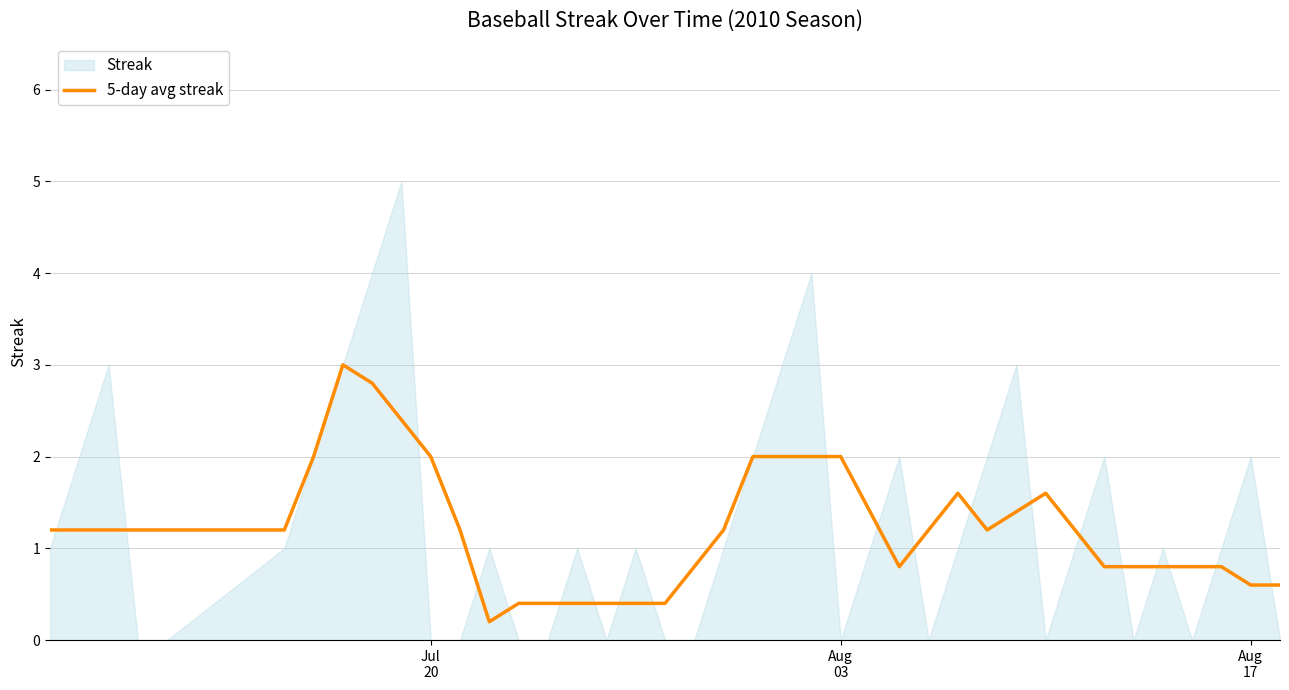

What is the highest value of the 5-day avg streak series?

3.0